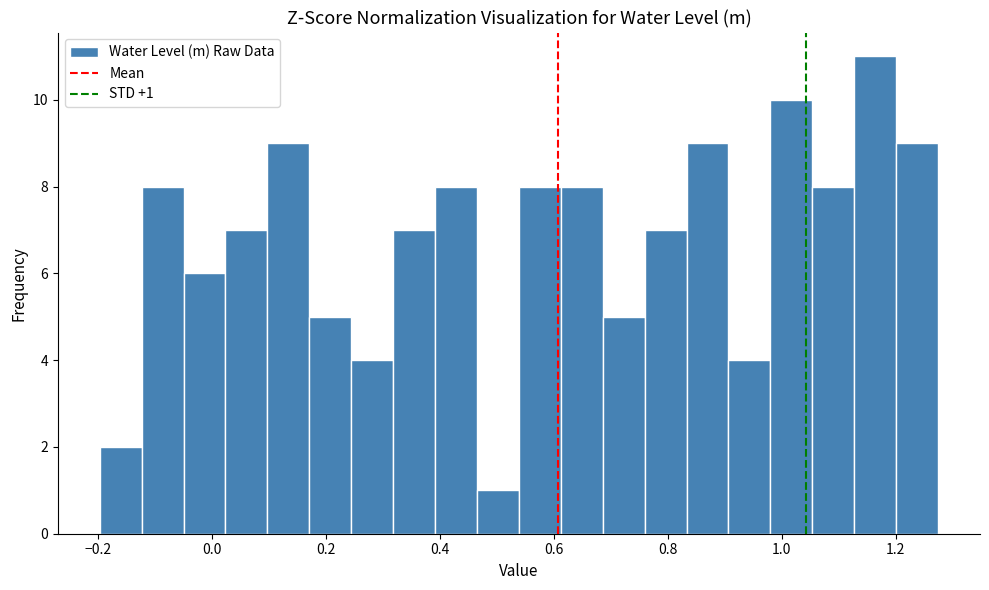

Around what value on the x-axis is the tallest bar? Give the approximate position of its centre, as read against the axis.

1.16